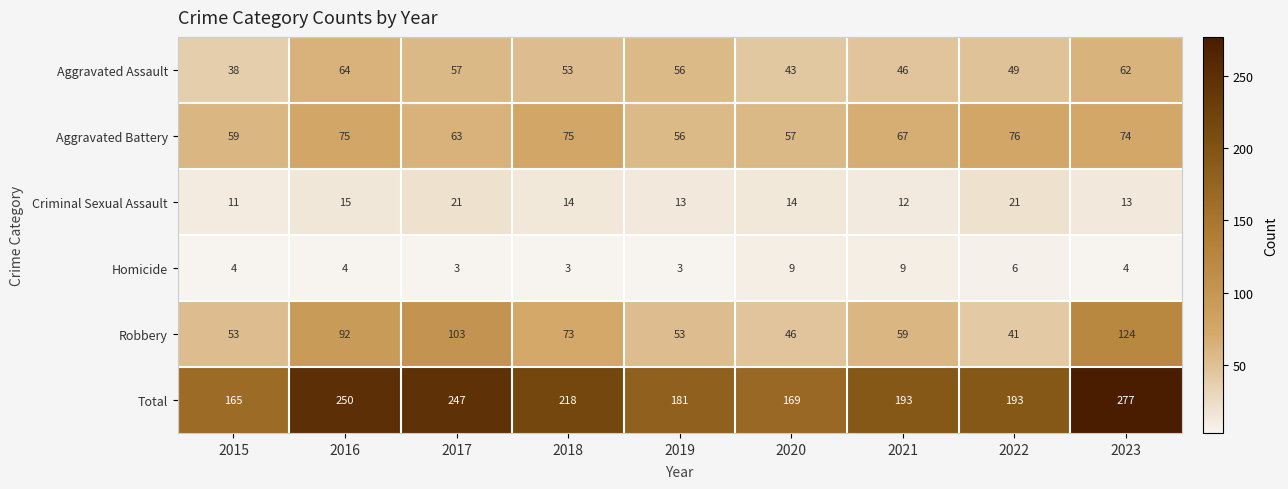

Is it true that Homicide equals 5 at 2019?

False